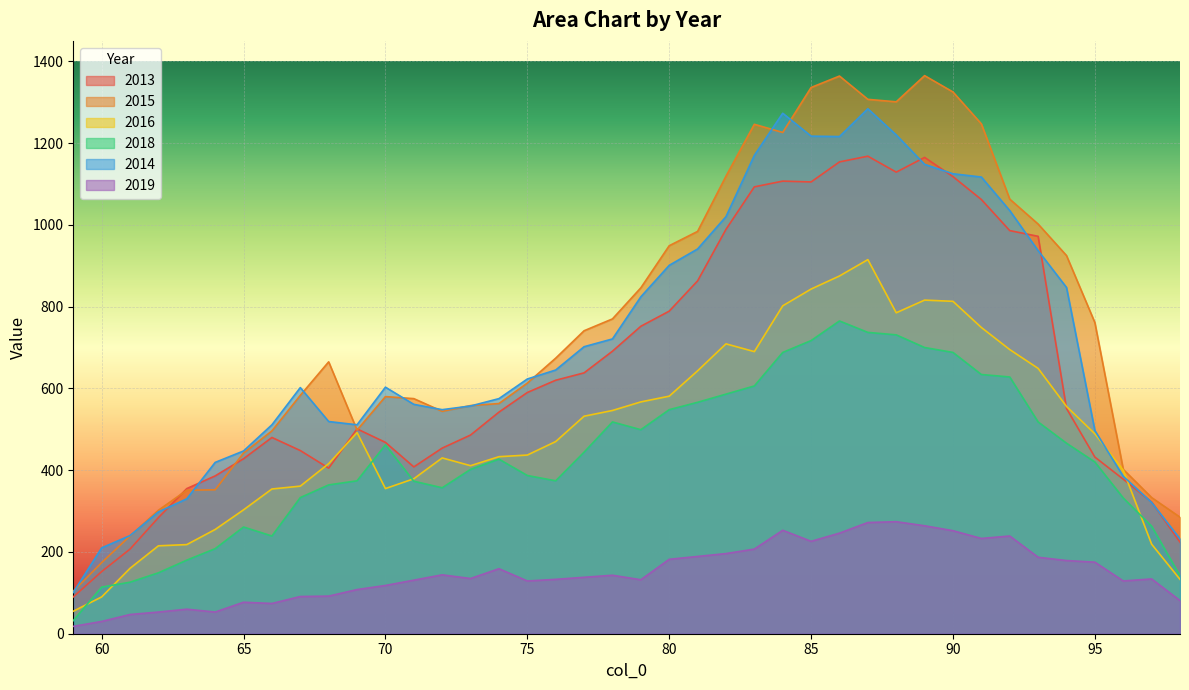

Read the 2018 value at 82, to the nearest 100.

600